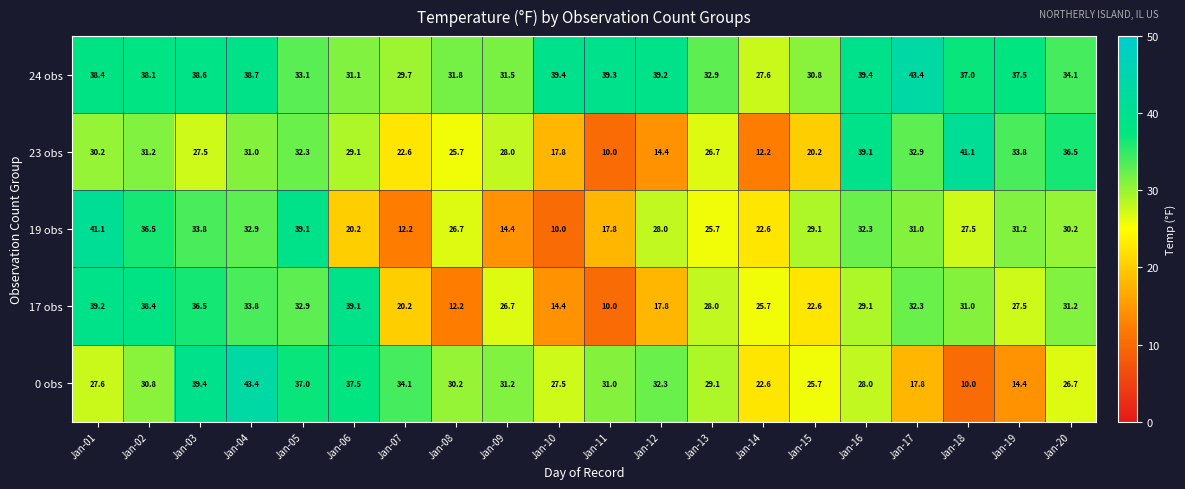

The value of 19 obs at Jan-02 is 61.9. True or false?

False